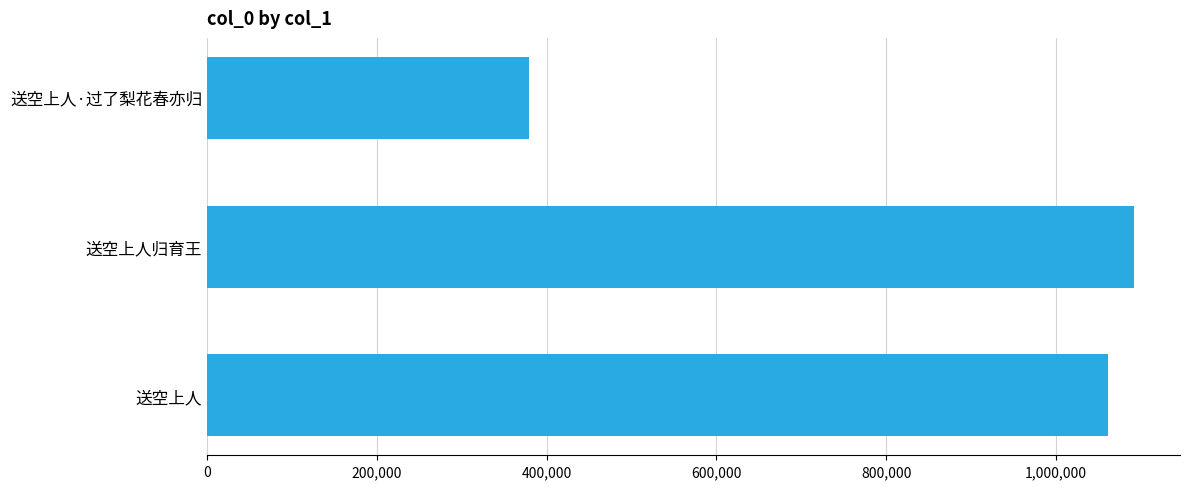

Reading bottom to top, what are all the values shown in this chart?

送空上人=1061492	送空上人归育王=1091711	送空上人·过了梨花春亦归=379517